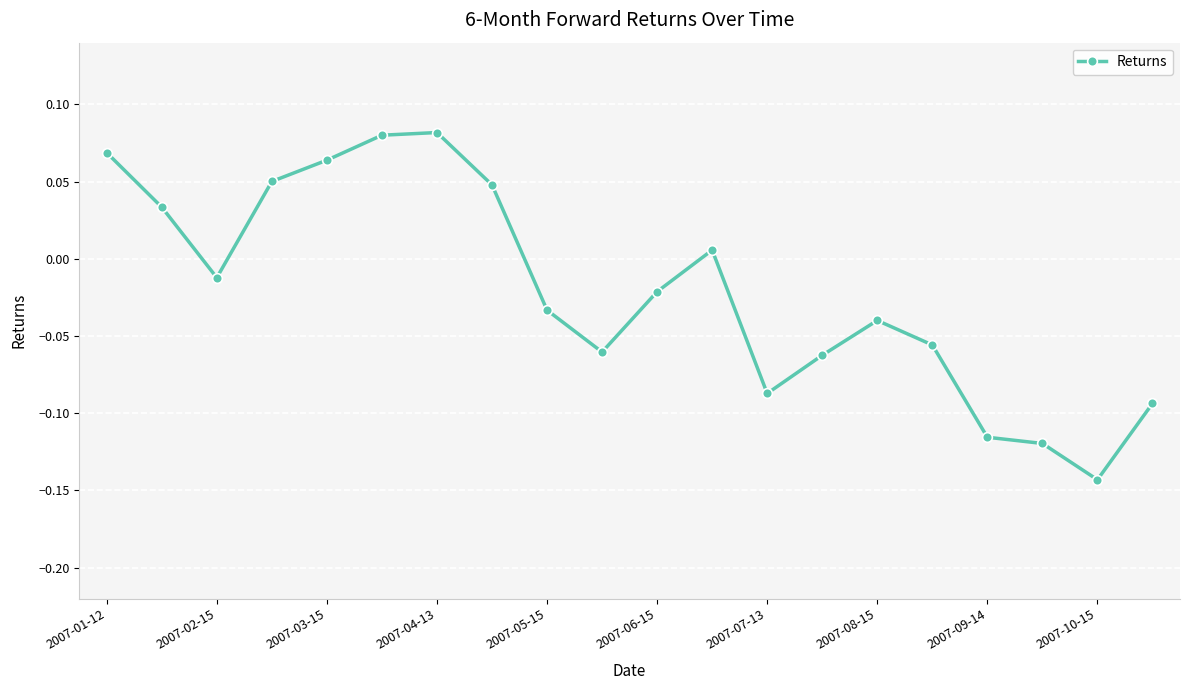

True or false: there are more than 0 points higher than both neighbors.

True